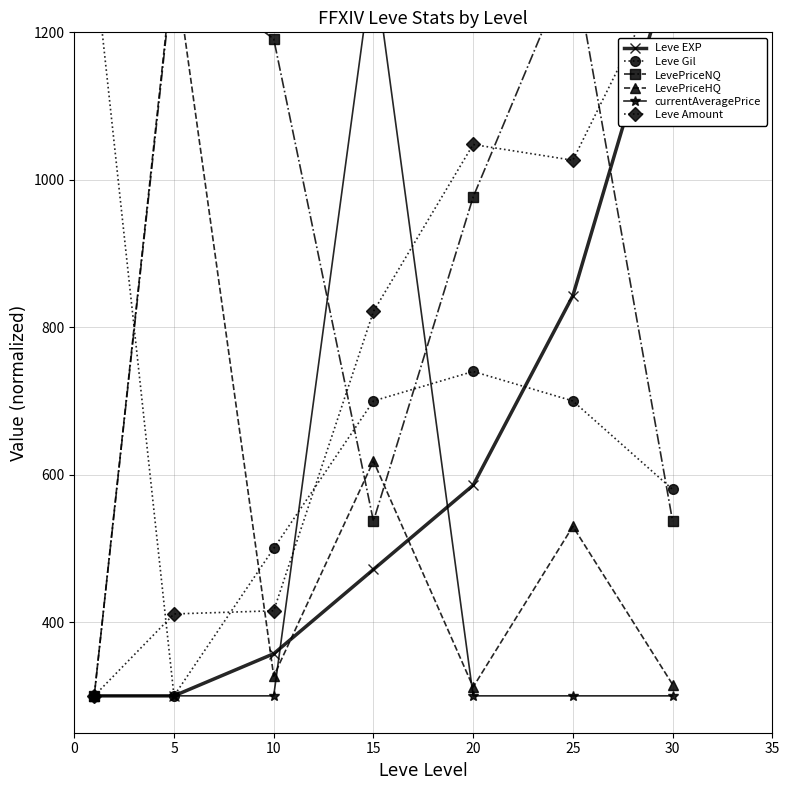

The value of LevePriceNQ at 5 is 690.9. True or false?

False